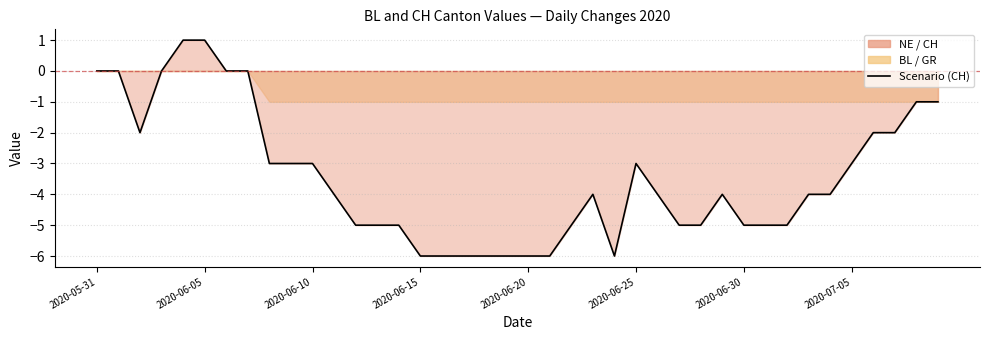

What is the maximum value shown in the chart?

1